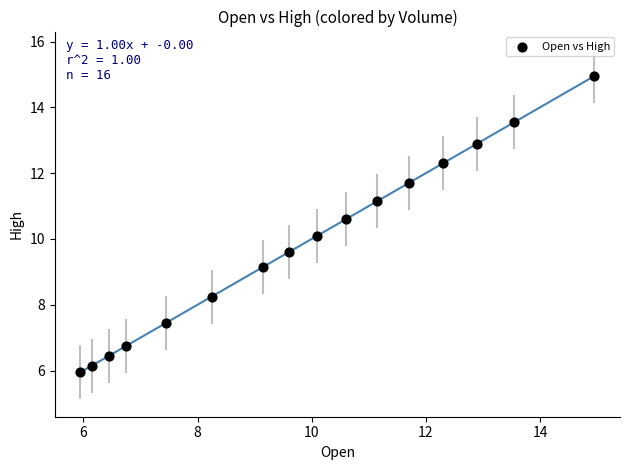

What is the range of Y values (max minus min)?

9.0